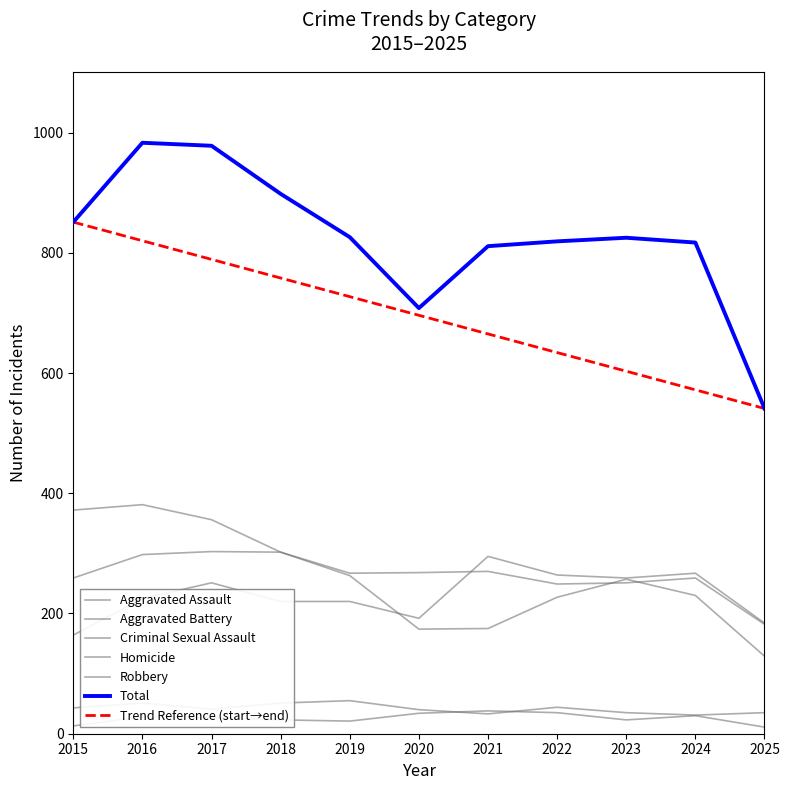

At which label does Aggravated Assault first exceed 225?

2017